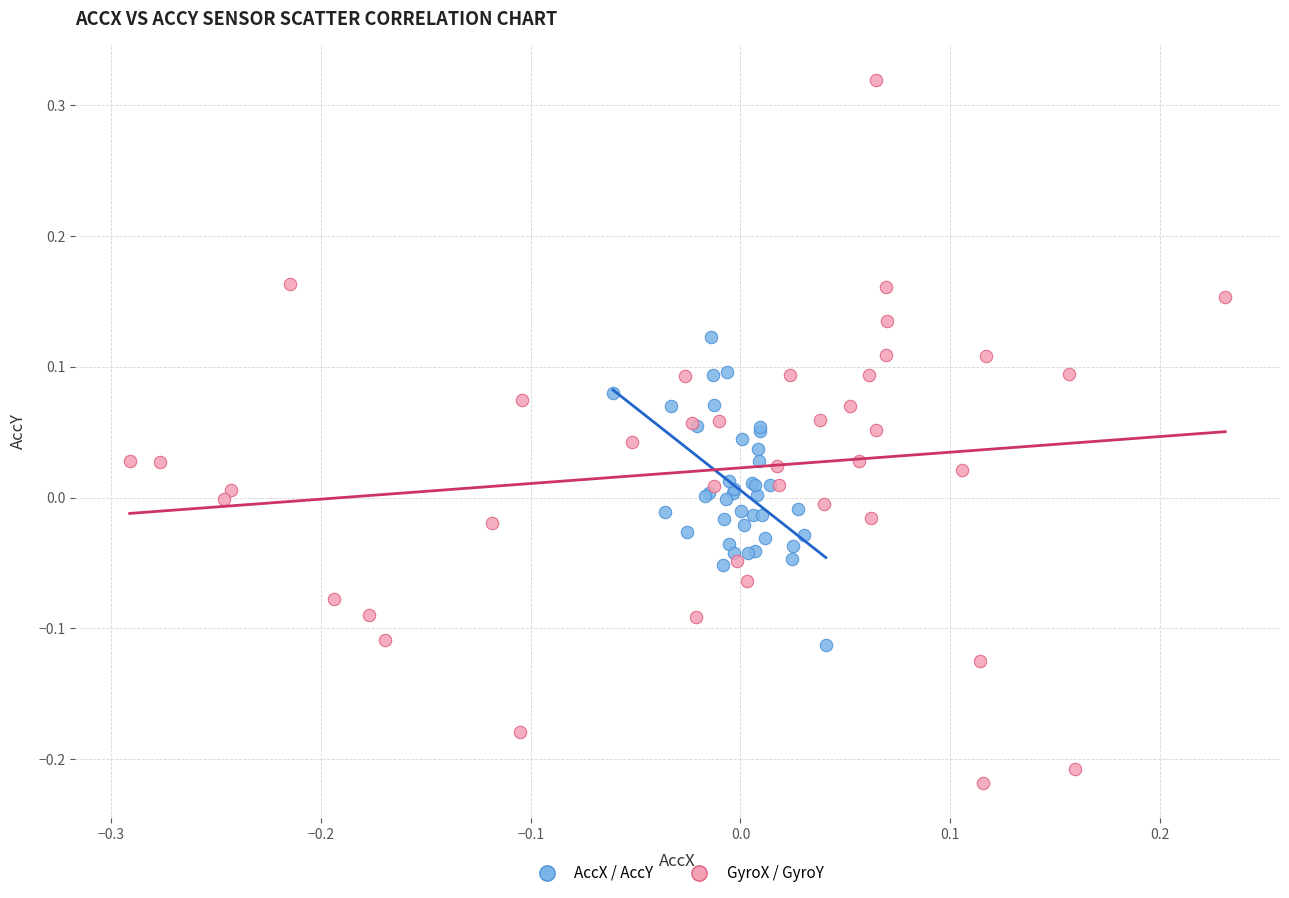

Which series has the largest Y range (max minus min)?

GyroX / GyroY